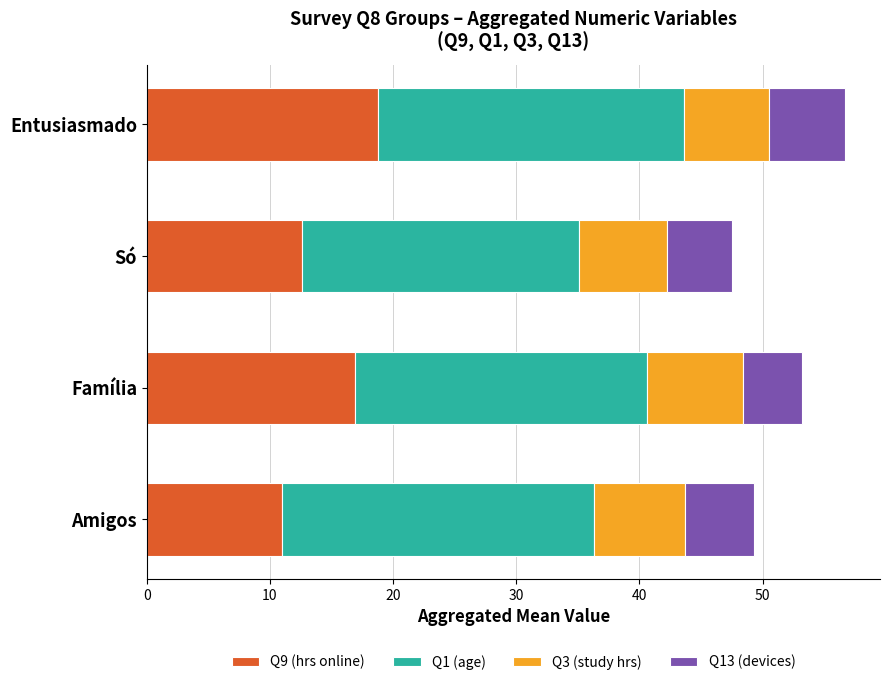

What is the total value across all series at Entusiasmado?

56.7